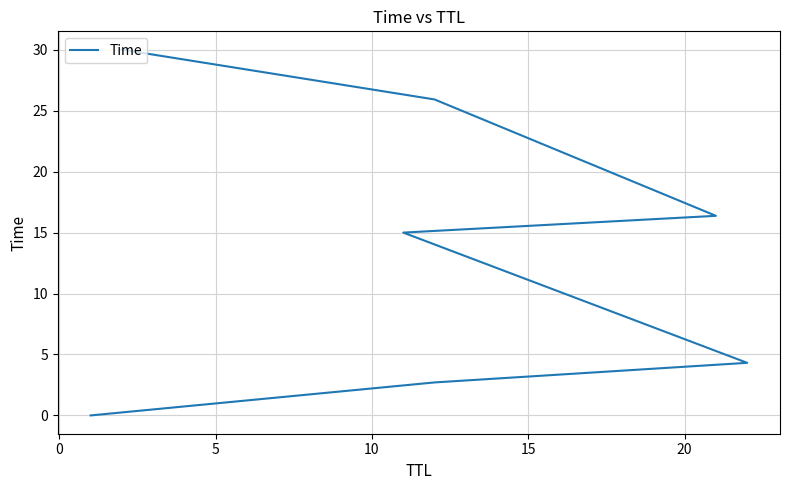

Between 10 and 15, which is larger?

15